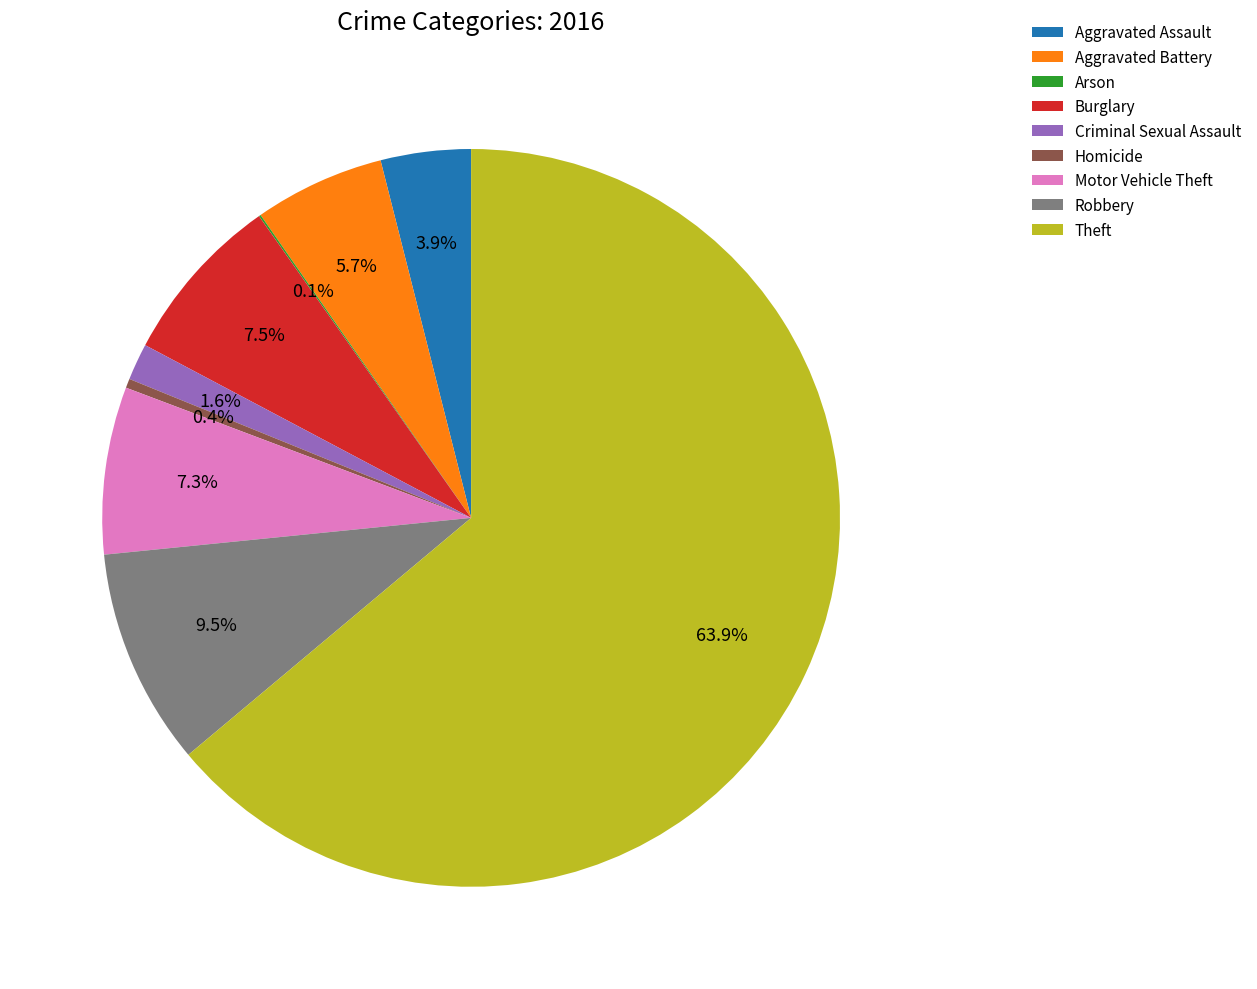

Combined, what portion of the pie is Criminal Sexual Assault and Homicide?

2.0%